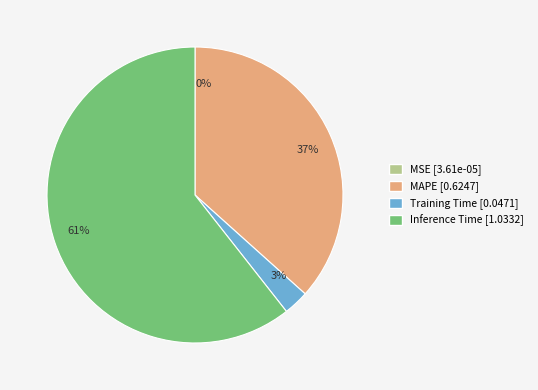

Is it true that 61% is 61% of the pie?

True